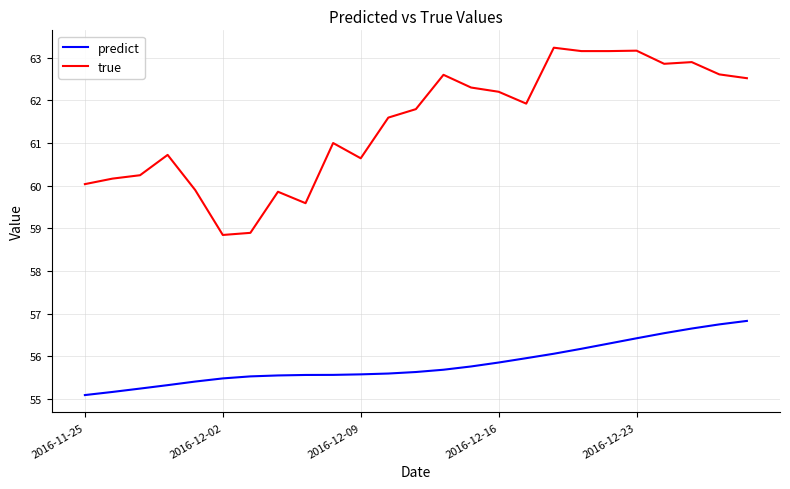

Which series has the widest spread of values?

true